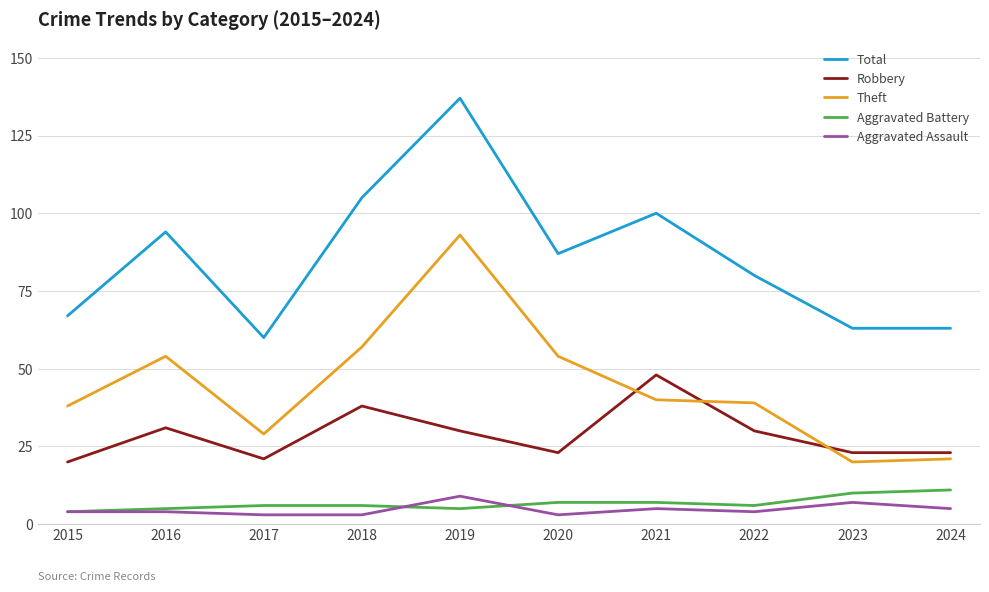

Which series changed the most between 2015 and 2018?

Total